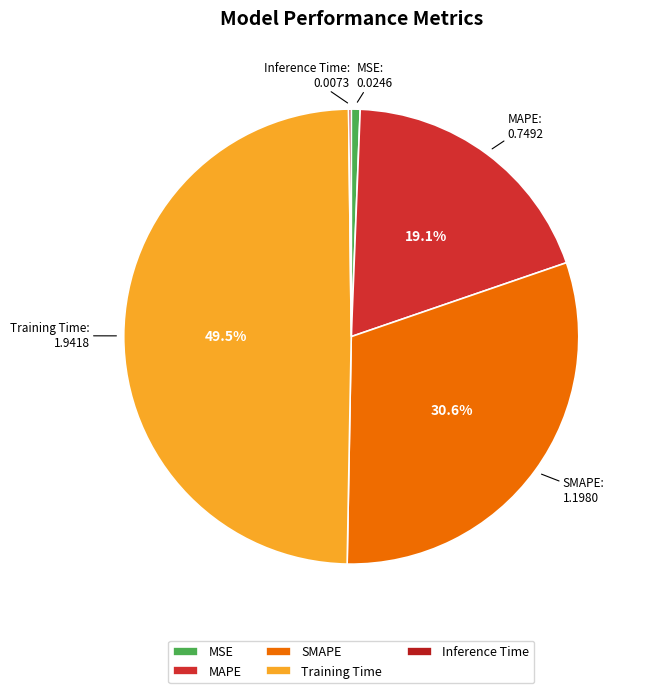

The SMAPE slice represents 41% of the pie. True or false?

False